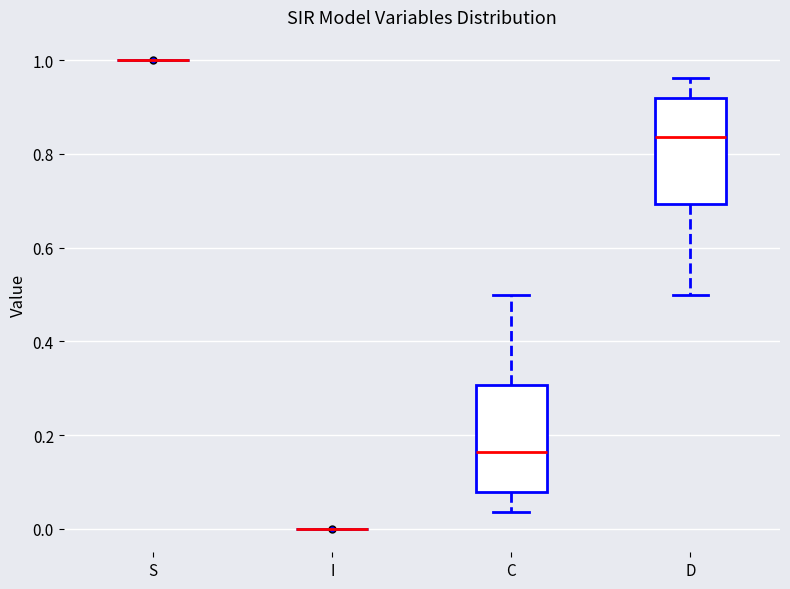

Reading left to right, read every box against the y-axis: the position of its median line, the range the box covers, and the ends of its whiskers. The values are not printed on the chart, so give them approximately, as read against the axis.

S: box collapsed to a line at 1.00, whiskers 1.00 to 1.00
I: box collapsed to a line at 0.00, whiskers 0.00 to 0.00
C: median 0.16, box 0.08 to 0.30, whiskers 0.04 to 0.50
D: median 0.84, box 0.70 to 0.92, whiskers 0.50 to 0.96